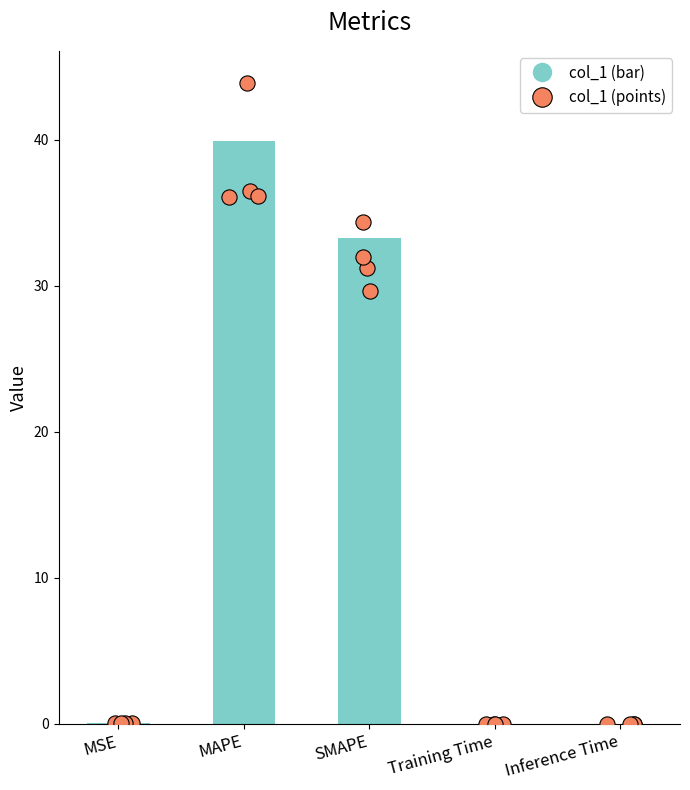

Between MAPE and Training Time, which is larger?

MAPE